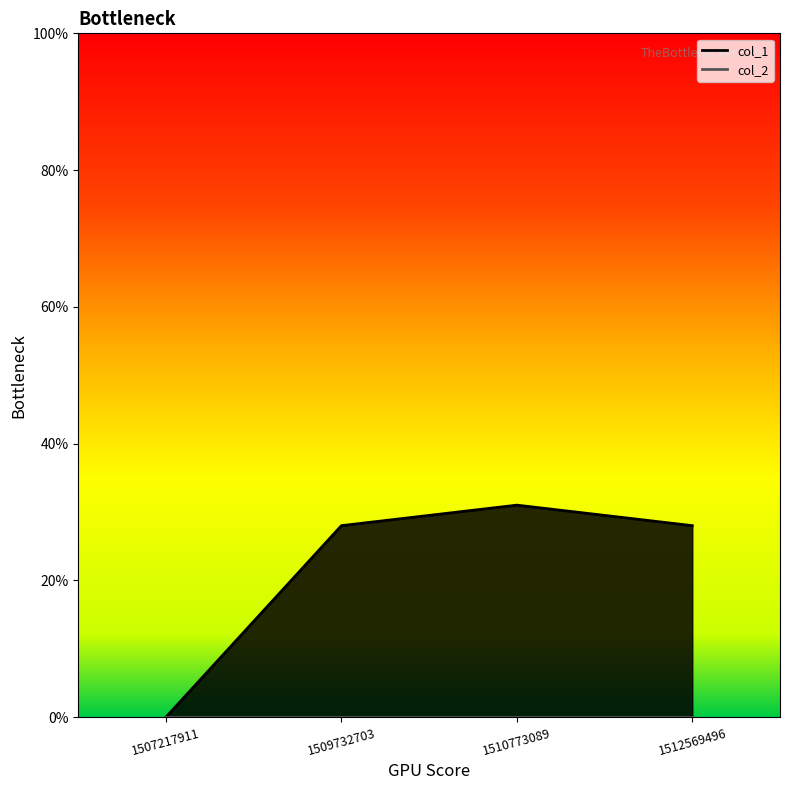

Is it true that the value at 1512569496 is 28?

True